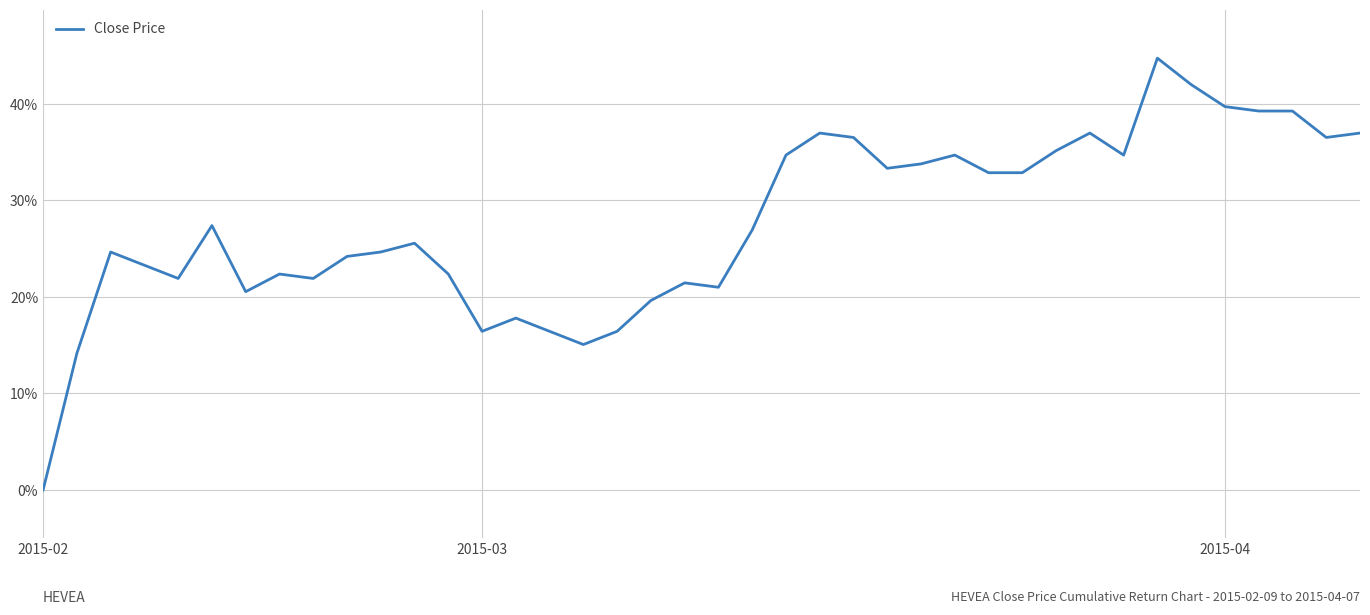

What is the maximum value shown in the chart?

44.7